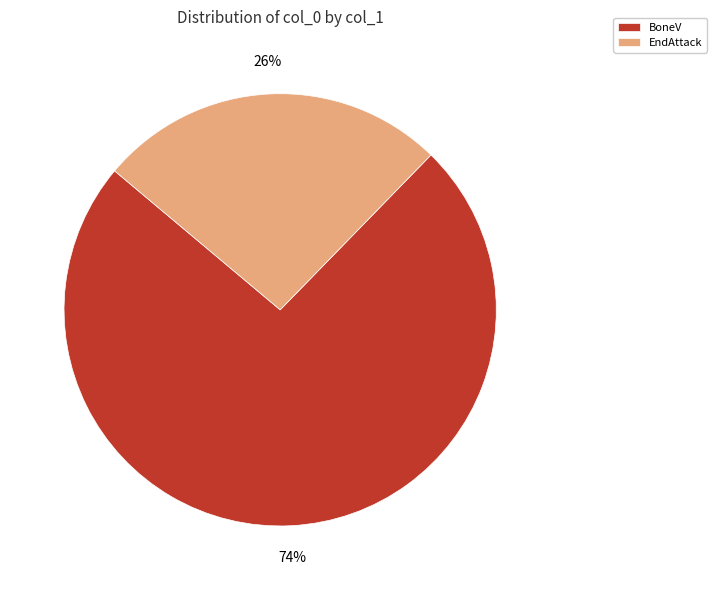

The EndAttack slice represents 26% of the pie. True or false?

True